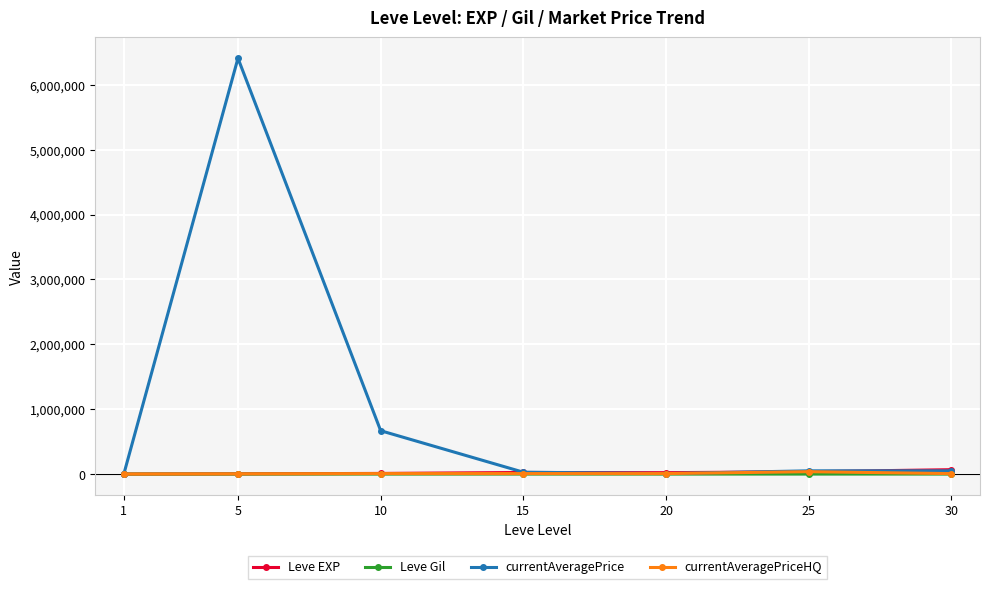

Which series changed the most between 5 and 15?

currentAveragePrice